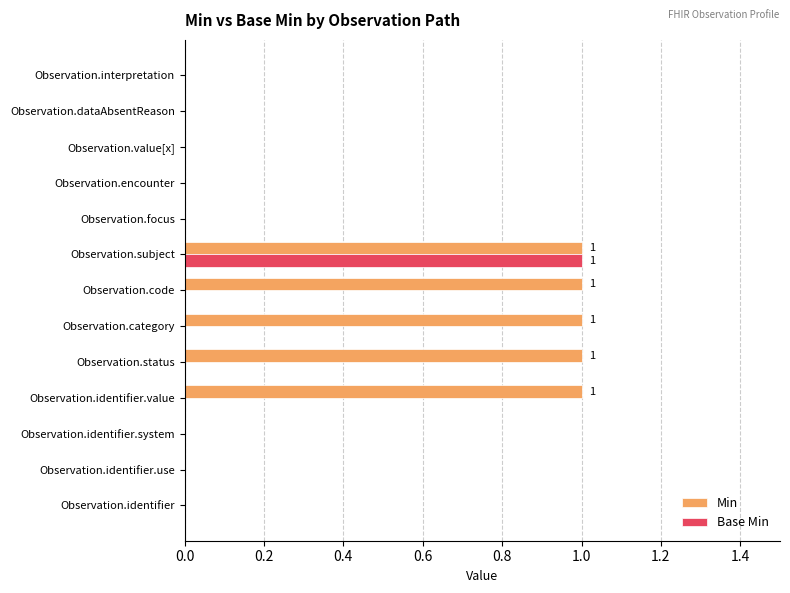

Which series has the largest total across all categories?

Min